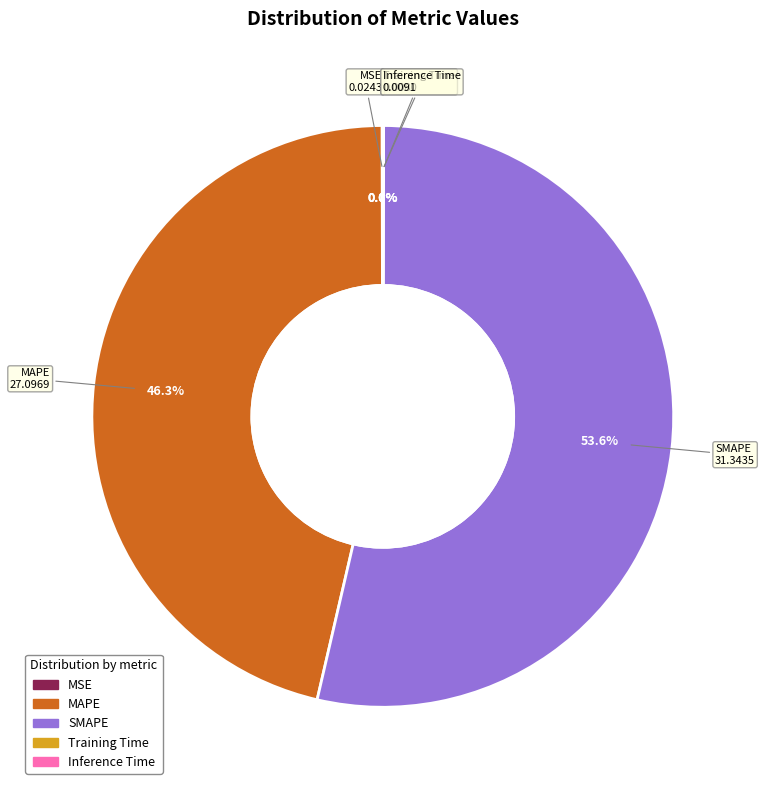

Which category has the biggest portion of the pie?

SMAPE